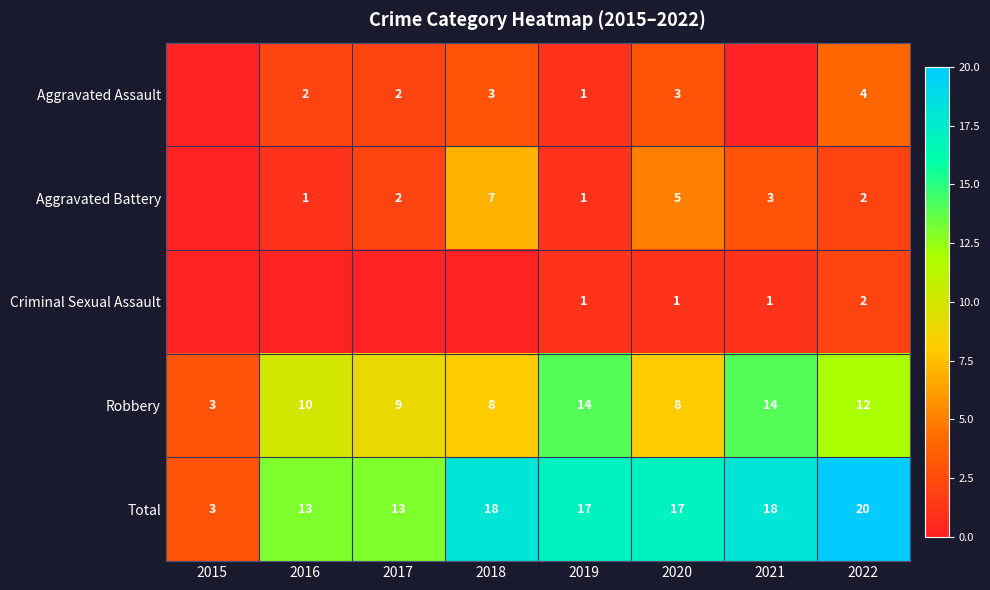

Is the value of Aggravated Assault at 2020 greater than the value of Robbery at 2018?

No